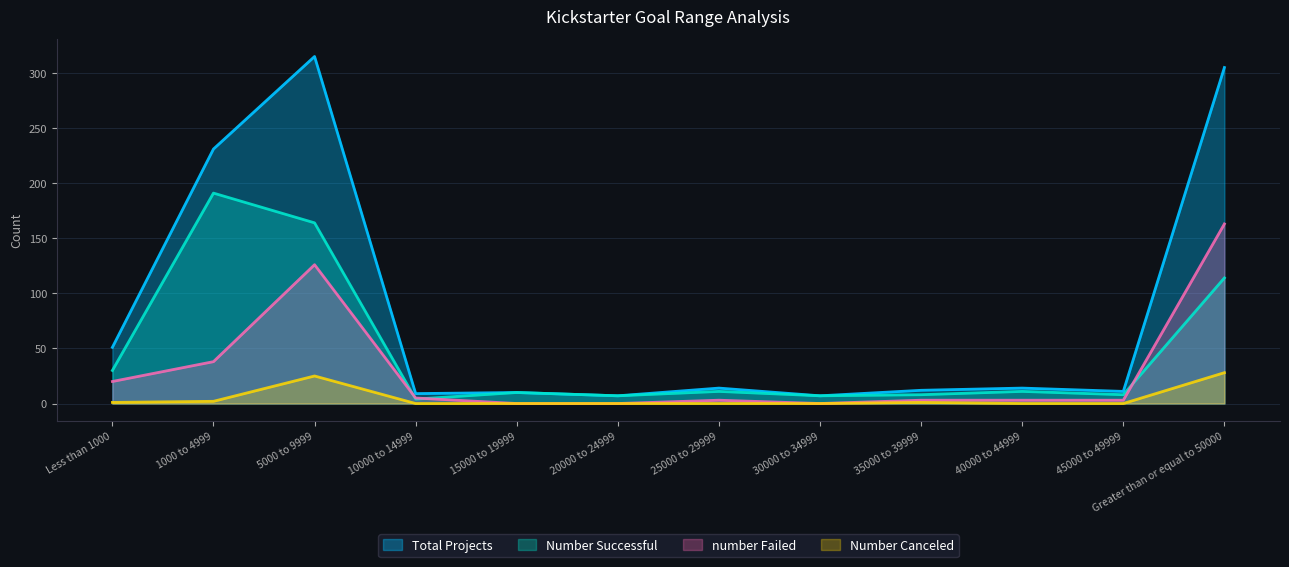

Where is the first local maximum for Number Canceled?

5000 to 9999